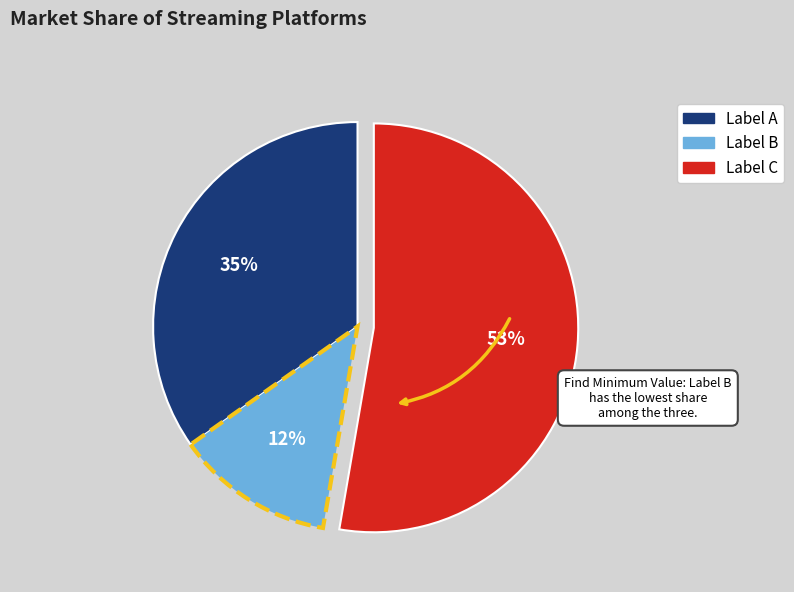

Count the number of slices in the pie.

3